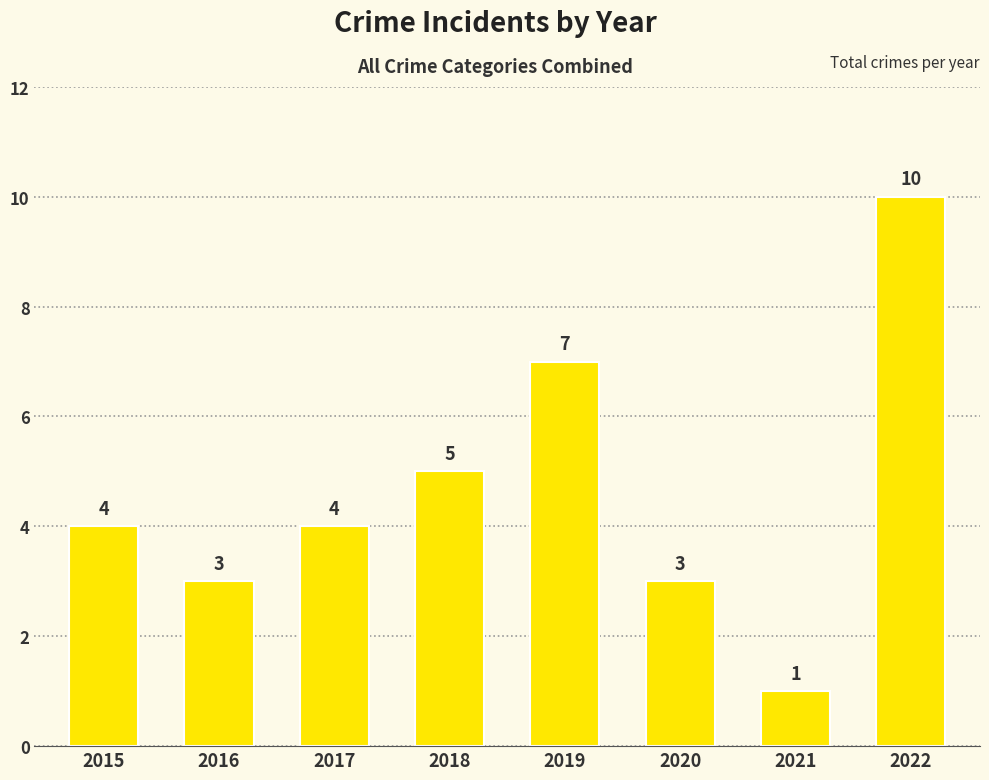

What is the difference between the second highest and second lowest values?

4